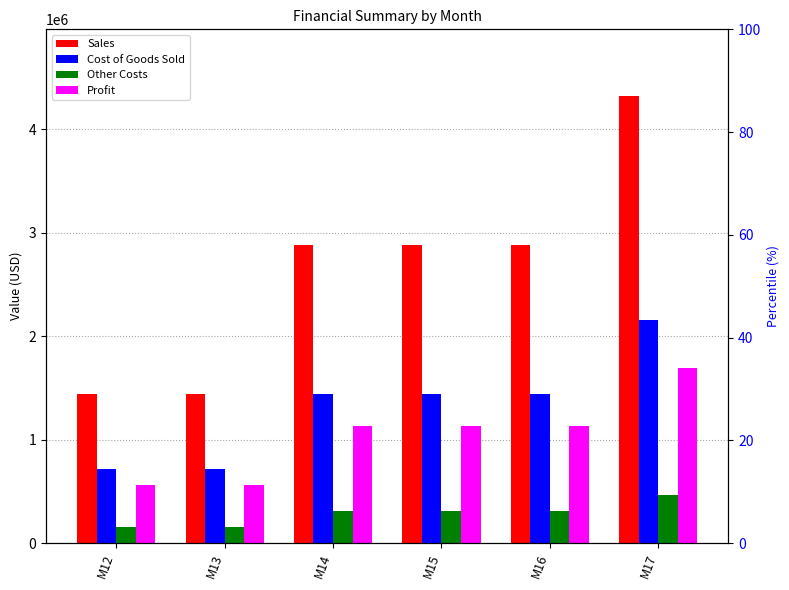

At M14, list the series in order from largest to smallest.

Sales, Cost of Goods Sold, Profit, Other Costs